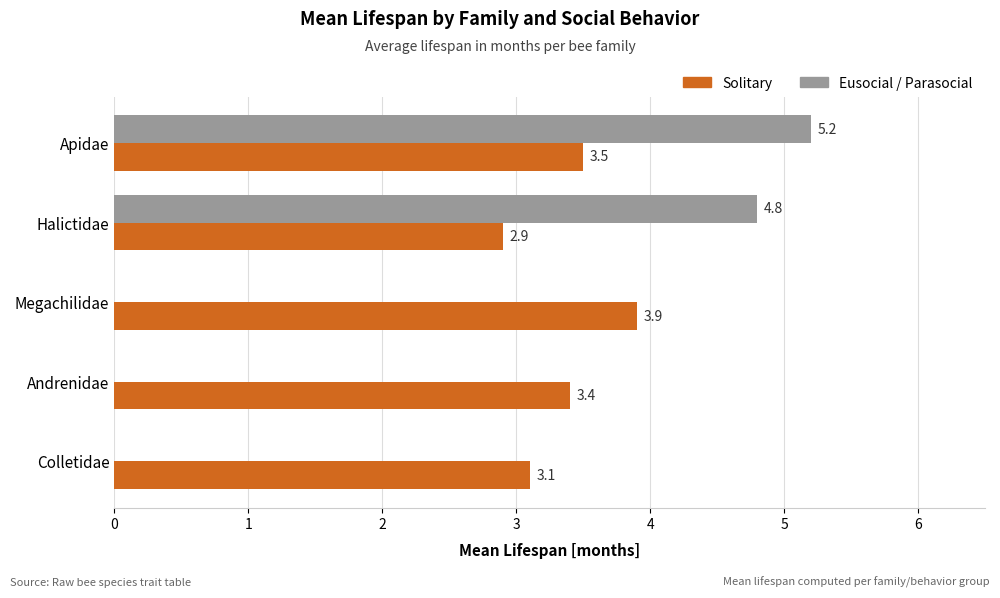

The Solitary series shows 3.4 at Andrenidae. True or false?

True